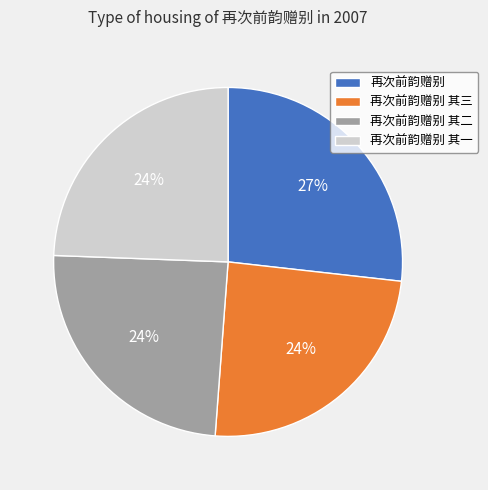

Count the number of slices in the pie.

4